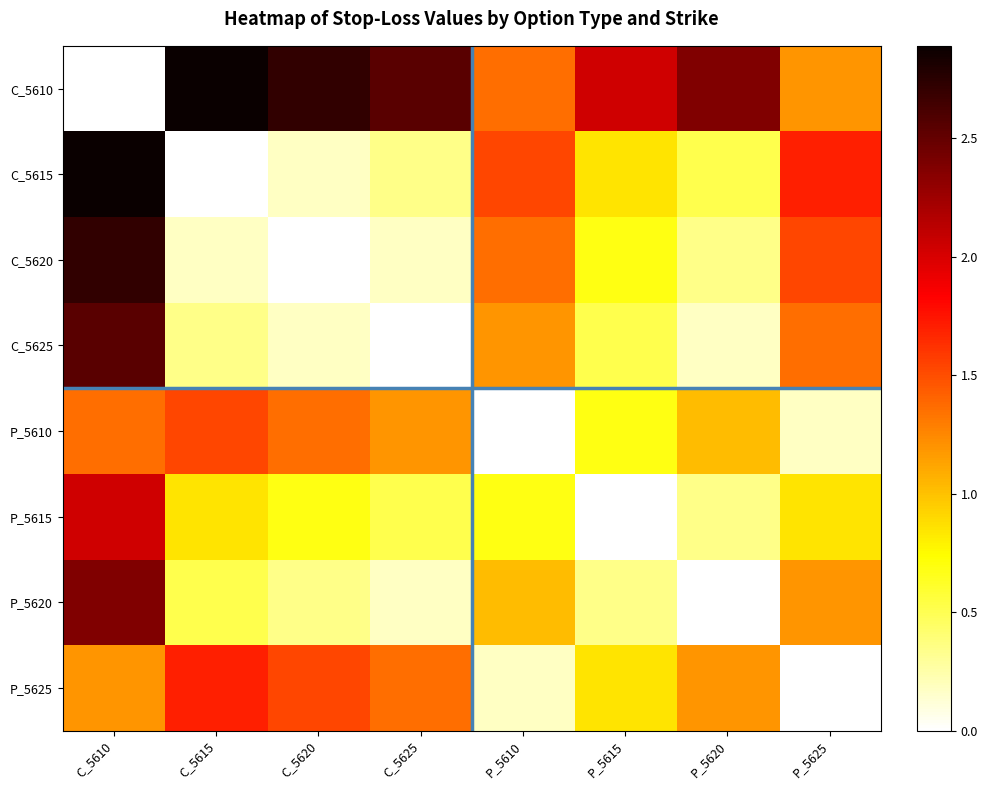

At which category is the sum across all series the highest?

C_5610